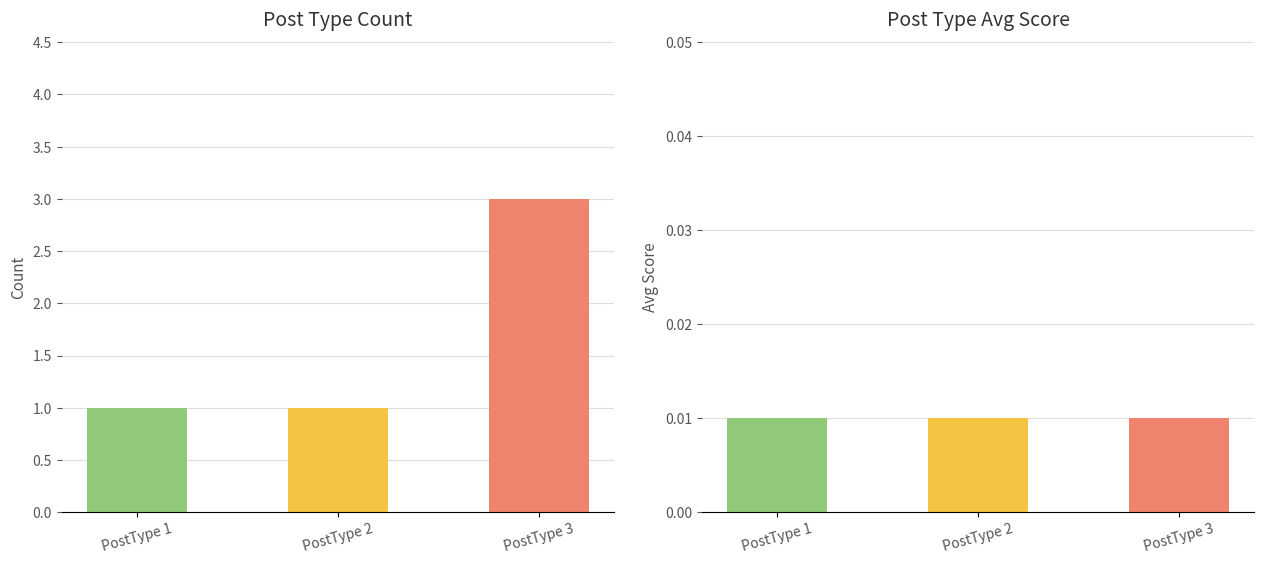

What is the ratio of the value at PostType 1 to the value at PostType 3?

0.3